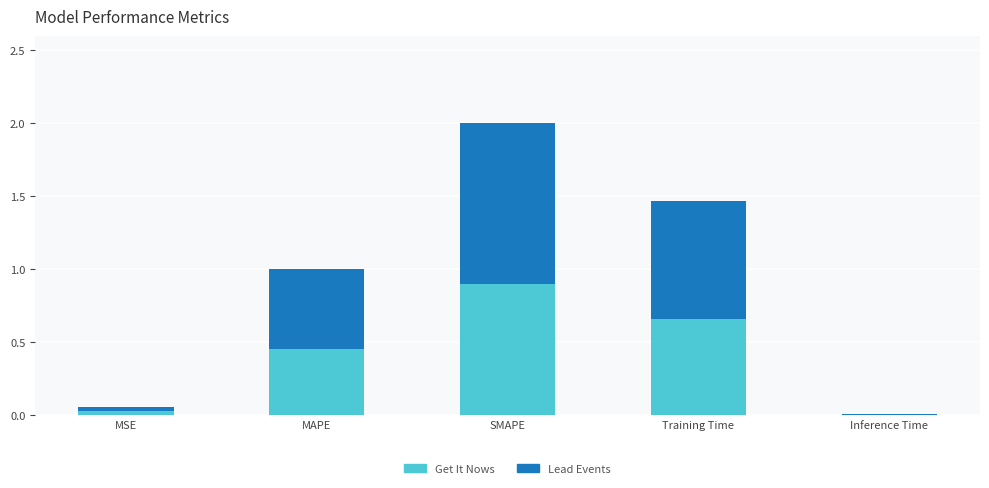

What is the sum of all Get It Nows values?

2.0